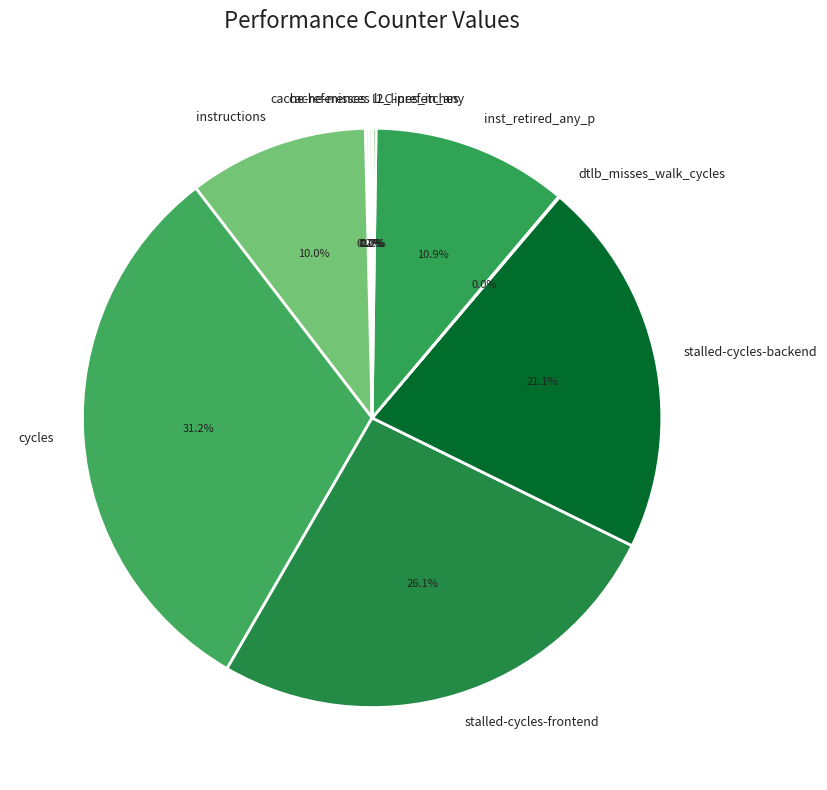

What is the total percentage of stalled-cycles-frontend and stalled-cycles-backend?

47.2%